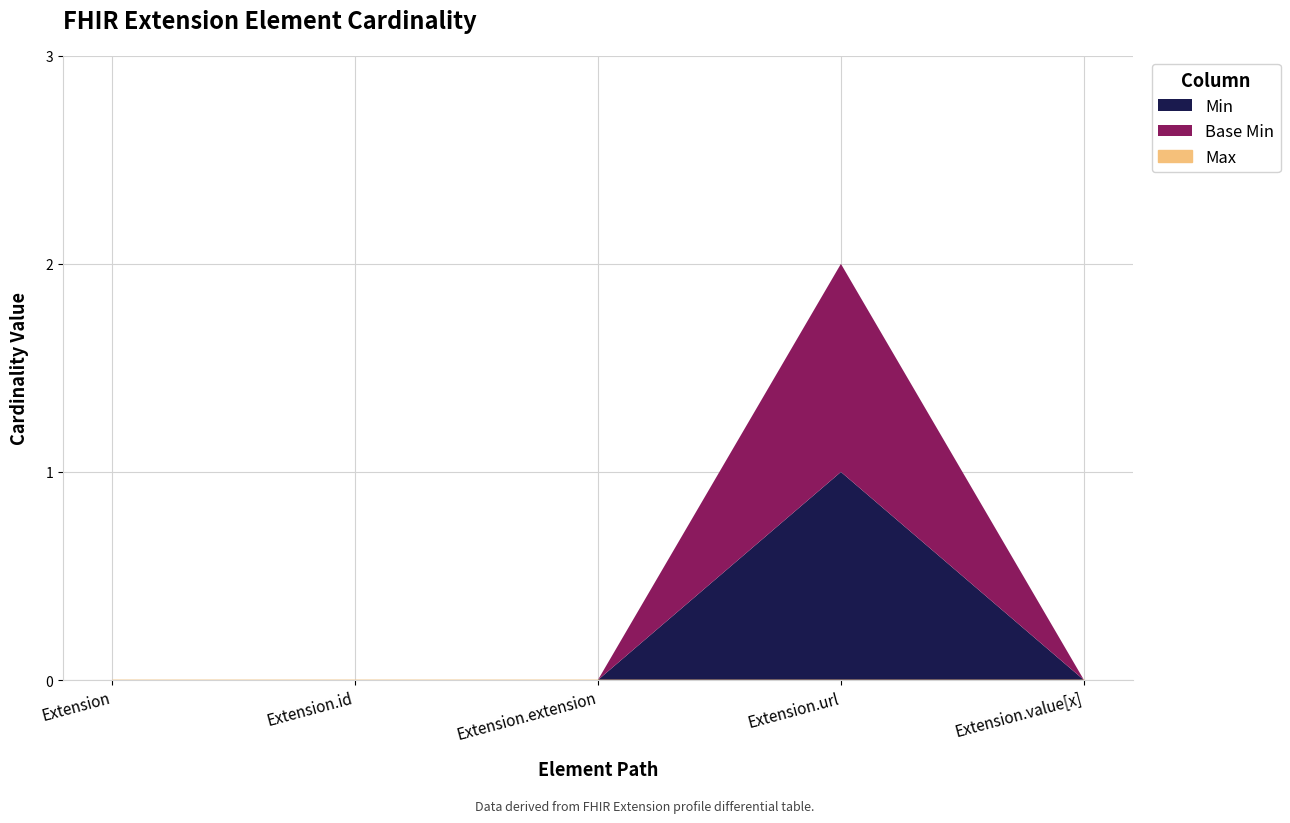

Is the value of Min at Extension.value[x] greater than the value of Base Min at Extension?

No